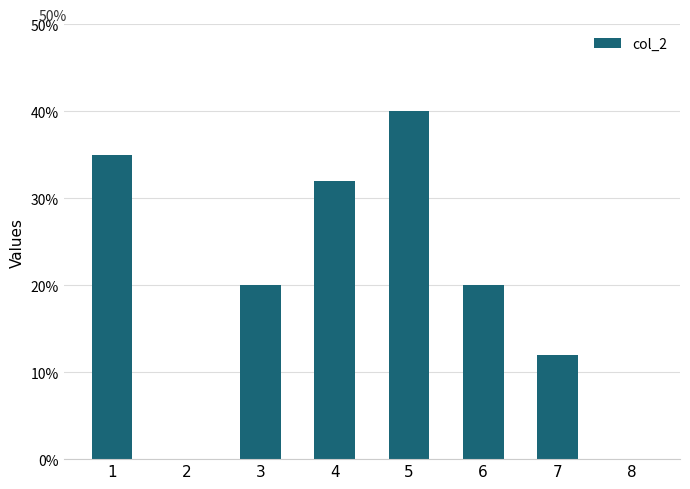

How many categories are shown in the chart?

8